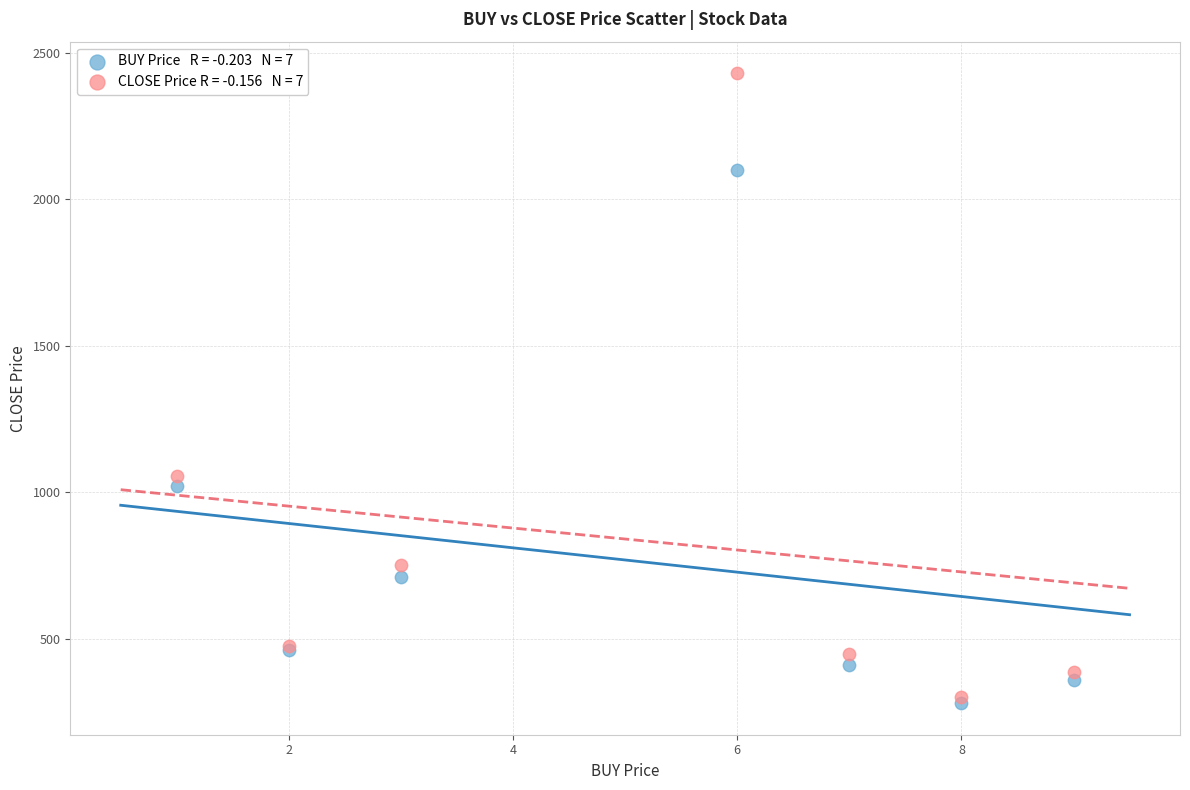

Across all series, what Y value is closest to 1355?

1055